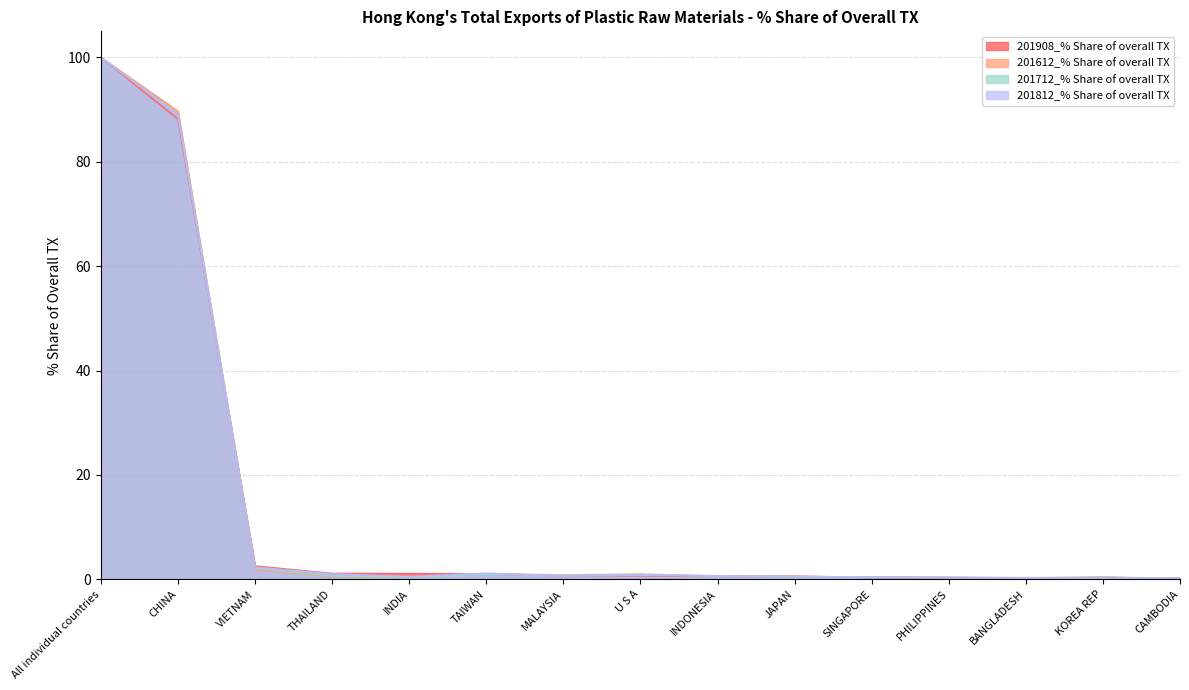

At which label does 201612_% Share of overall TX reach its minimum?

CAMBODIA